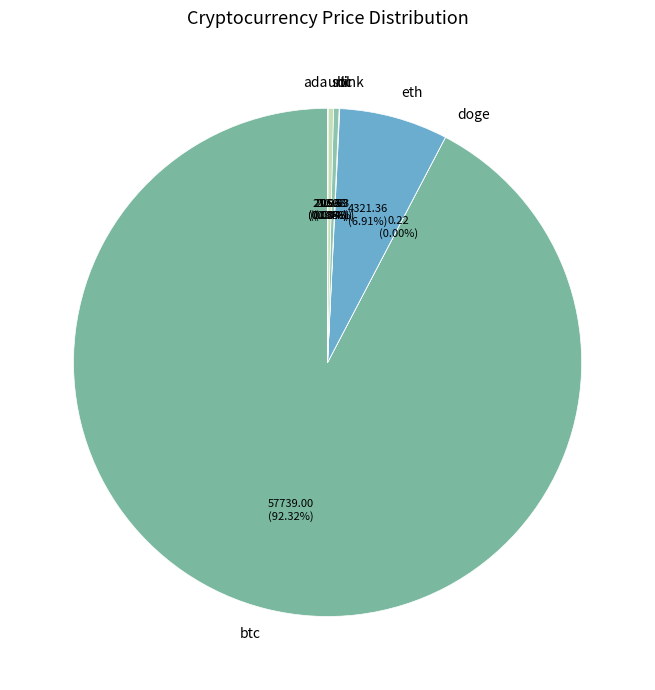

What is the largest slice in the pie chart?

btc